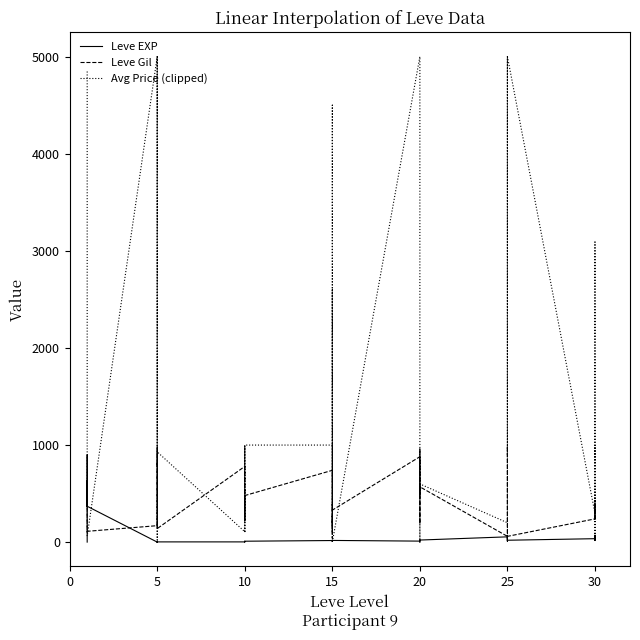

Is it true that Leve EXP equals 4.0 at 10?

True